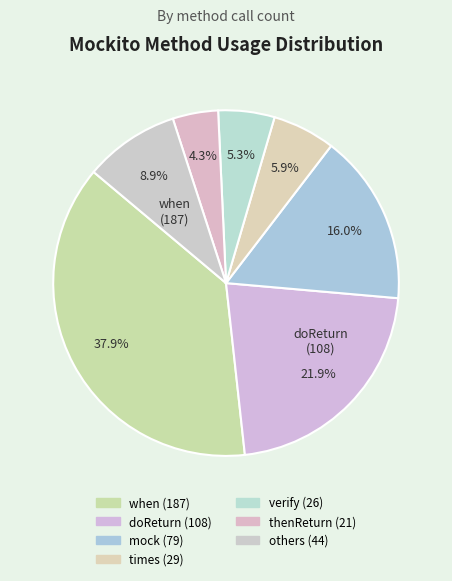

Count the number of slices in the pie.

7